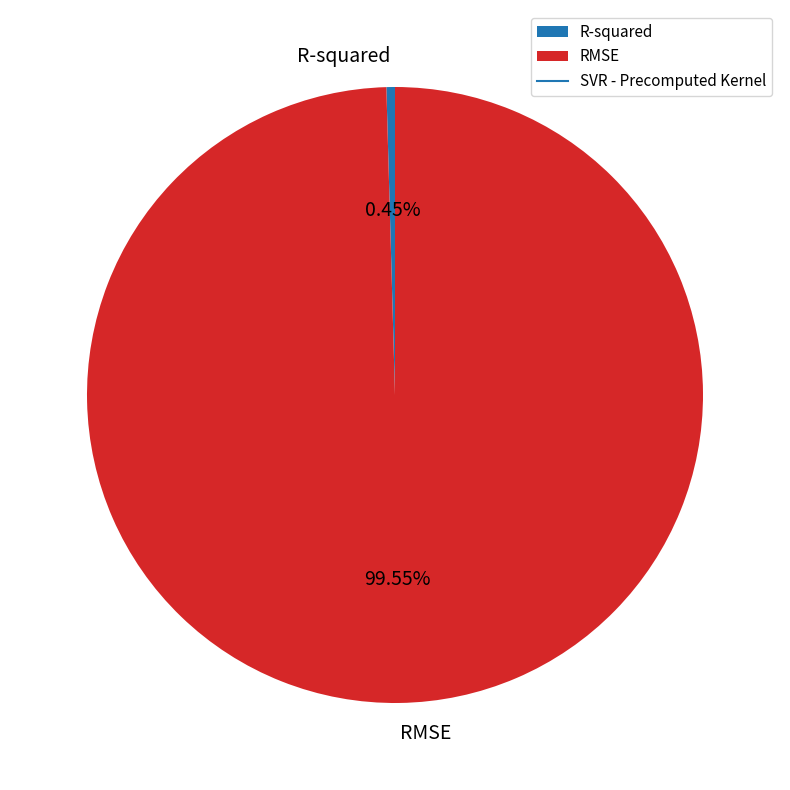

To the nearest percent, what is the difference between the largest and smallest slice percentages?

99%